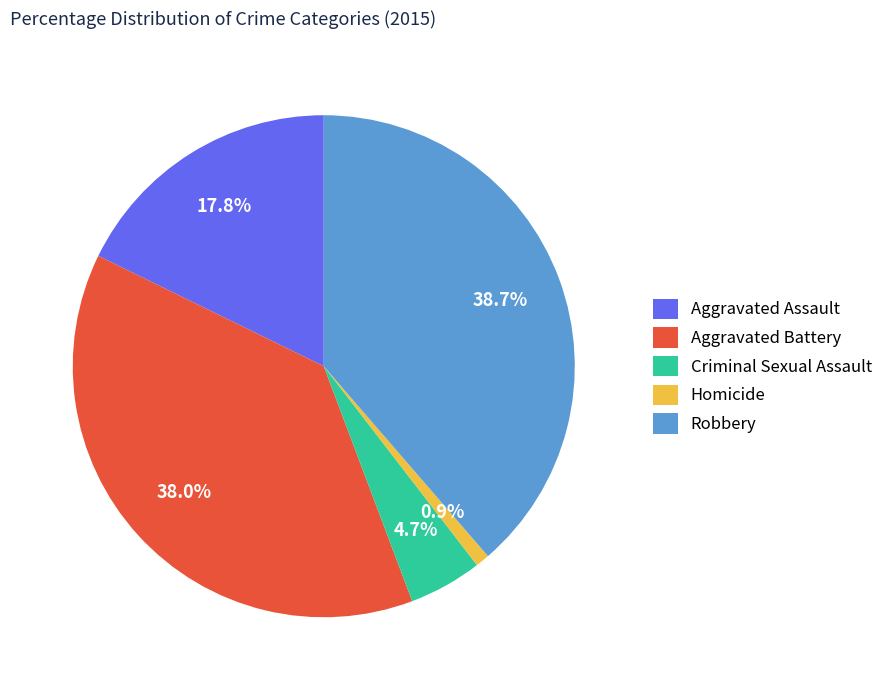

Which category has the smallest portion of the pie?

Homicide